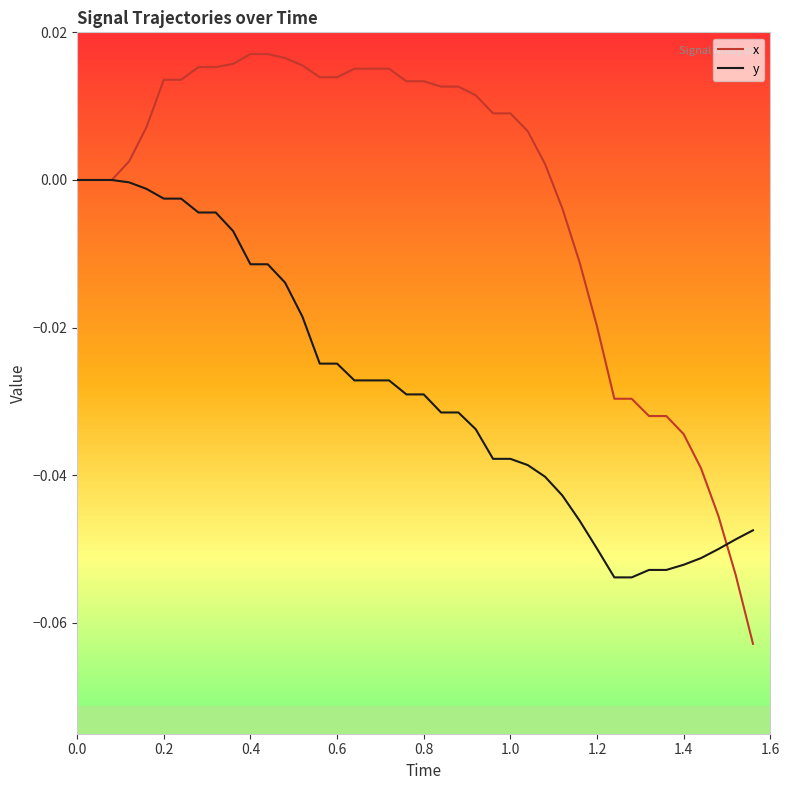

Which series has the largest total across all categories?

x